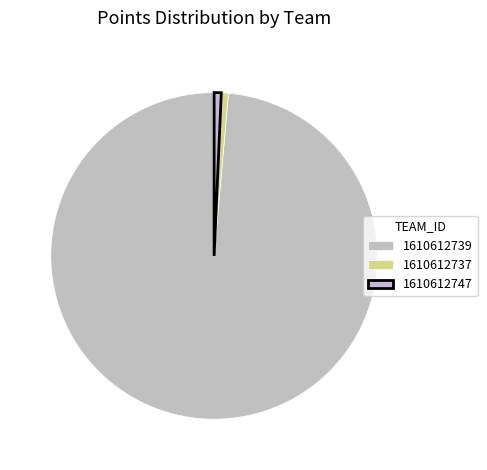

How many slices are in this pie chart?

3